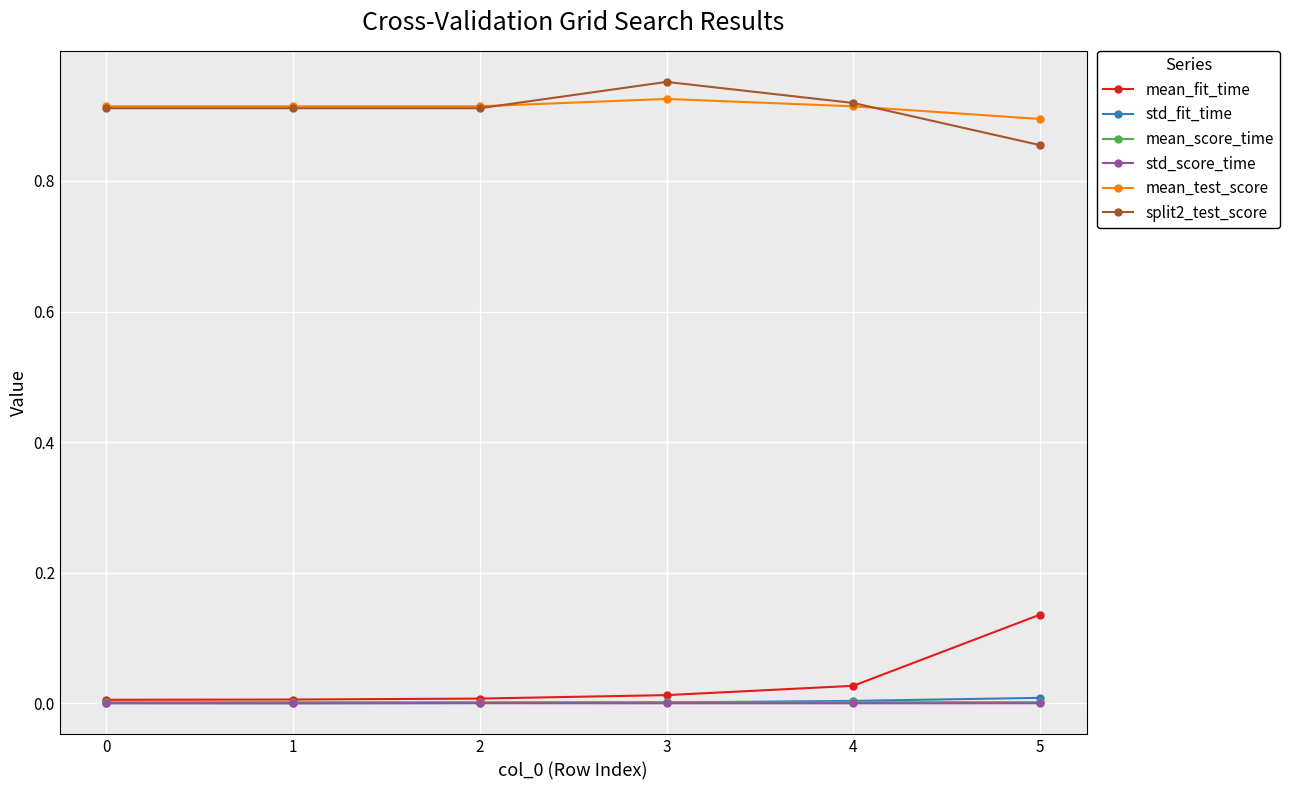

At which category does the chart reach its peak across all series?

3